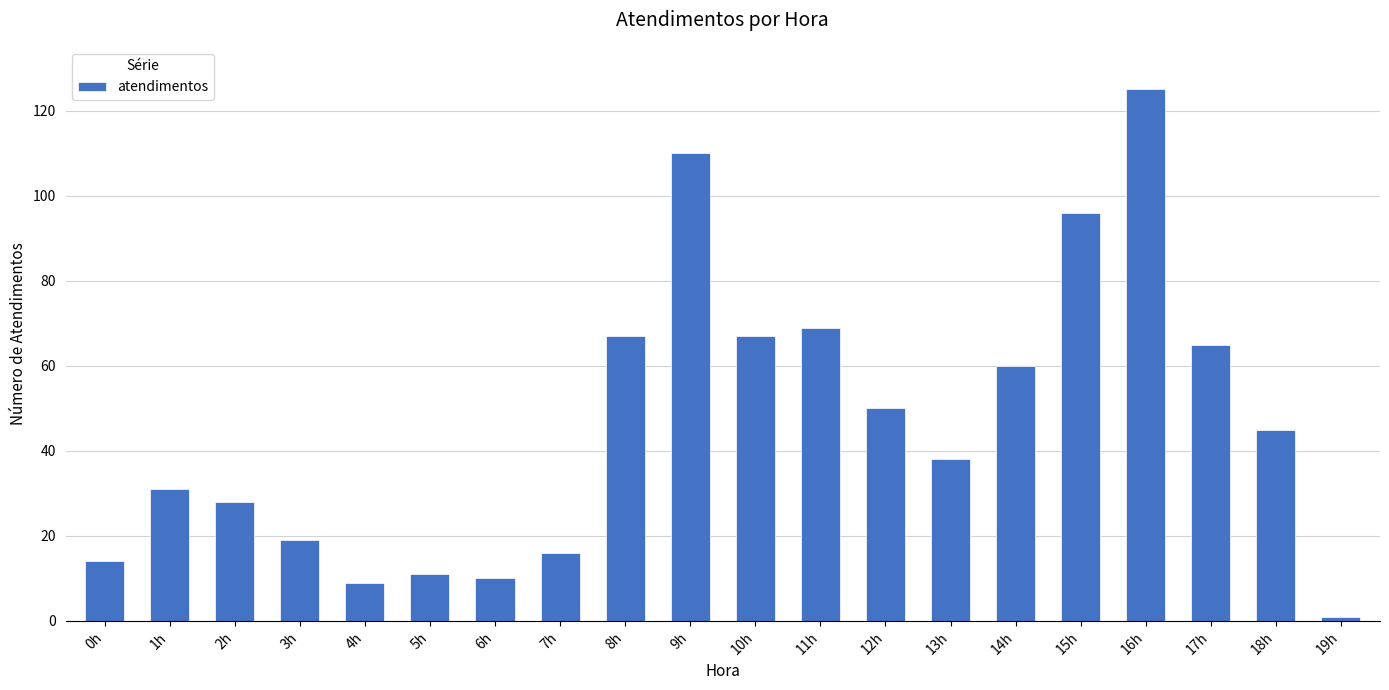

Reading left to right, what are all the values shown in this chart?

14	31	28	19	9	11	10	16	67	110	67	69	50	38	60	96	125	65	45	1